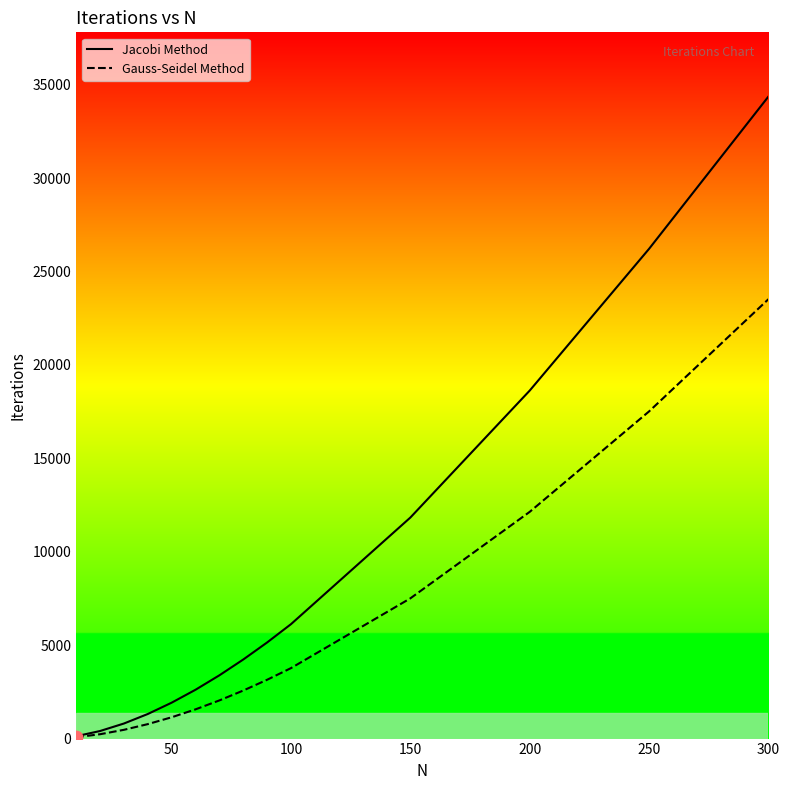

Which series has the largest Y range (max minus min)?

Jacobi Method